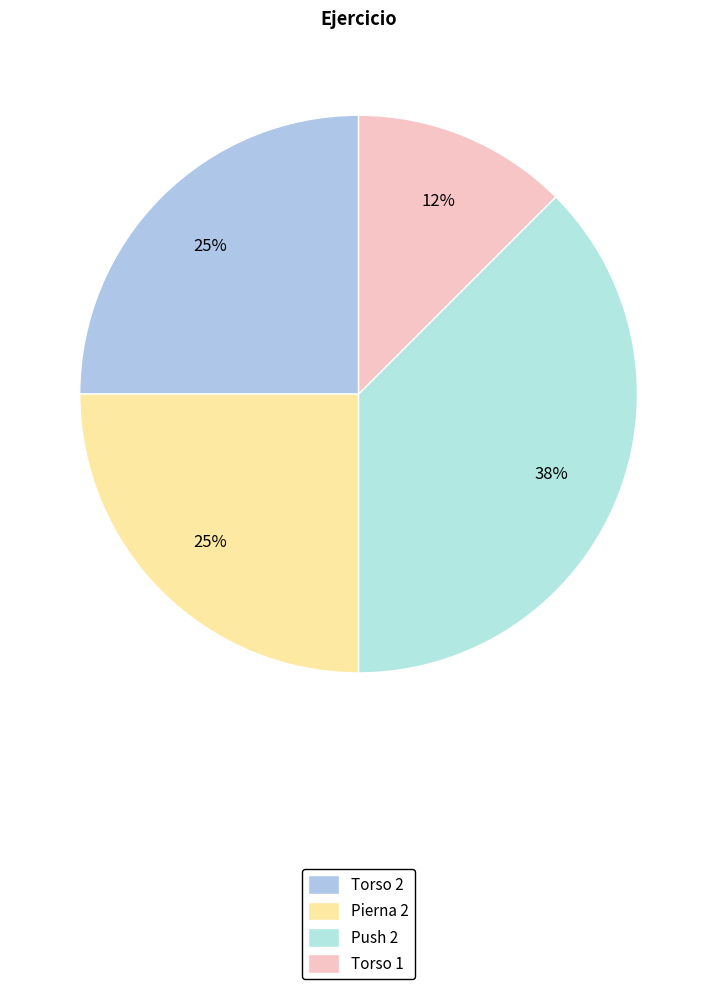

Which slice is the largest?

Push 2